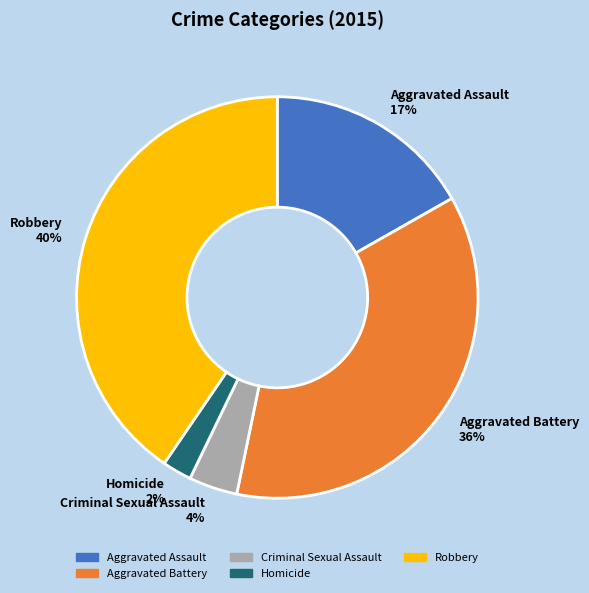

To the nearest percent, what portion does Criminal Sexual Assault represent?

4%